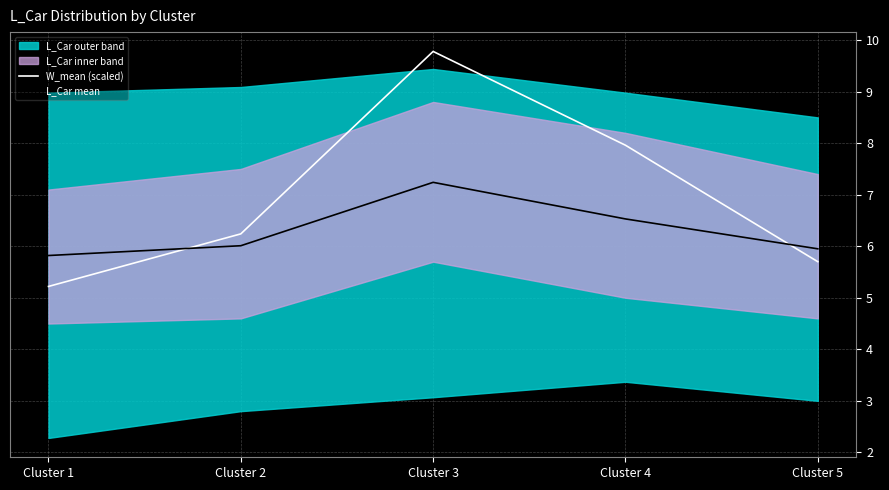

Which series ends up on top after the final intersection of W_mean (scaled) and L_Car mean?

L_Car mean